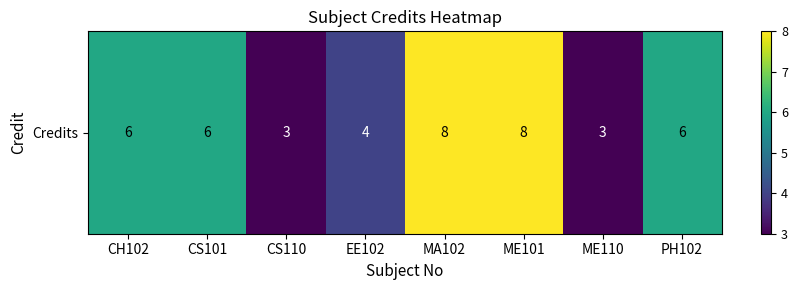

What is the greatest value displayed?

8